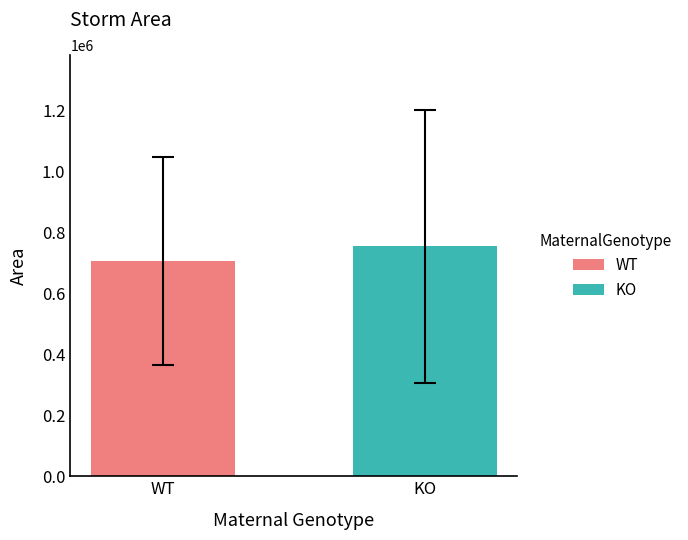

Which series has the largest range (max minus min)?

WT